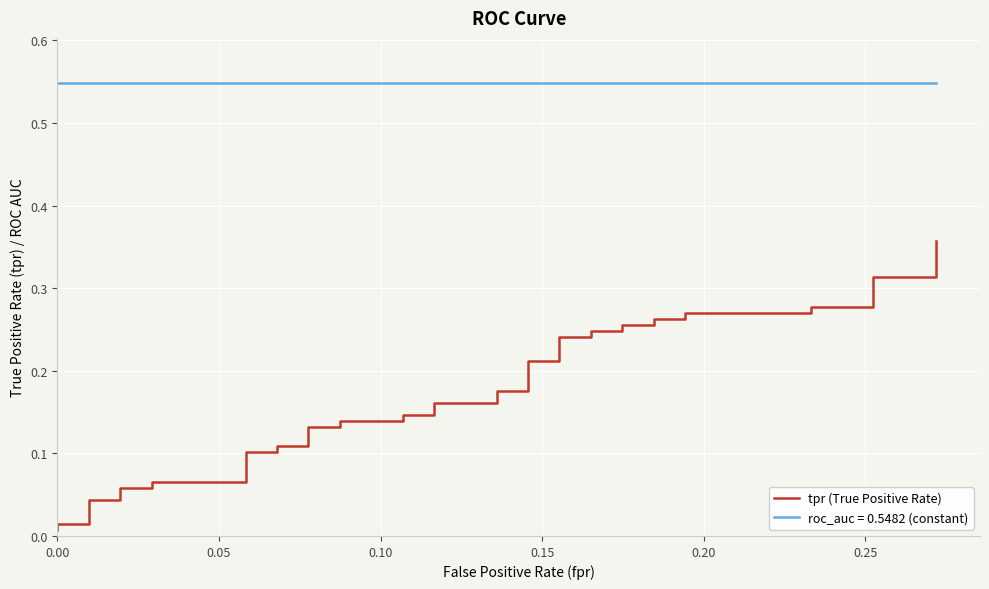

What is the average value?

0.2